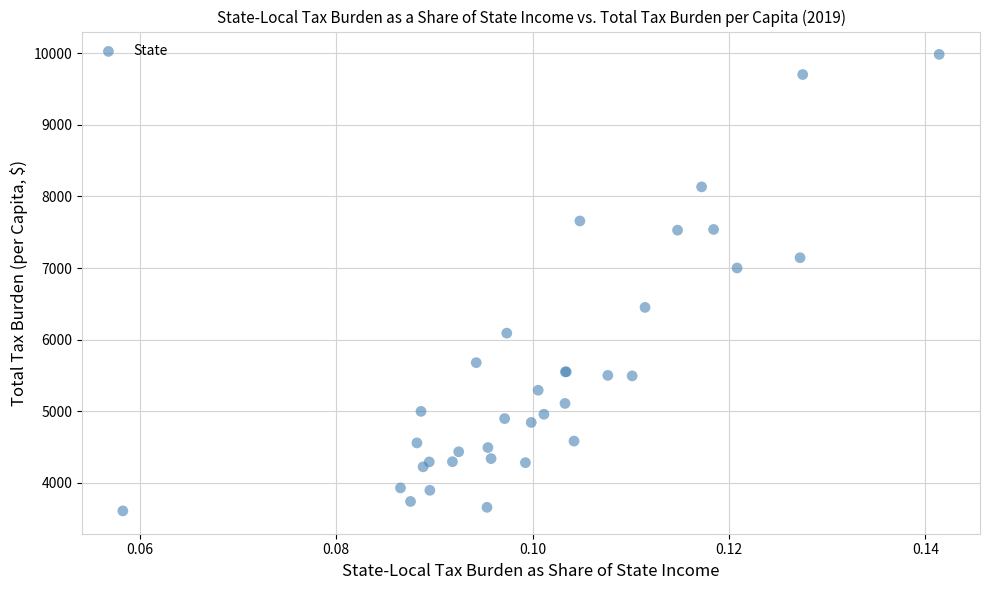

What Y value in the scatter plot is closest to 6795?

7000.6